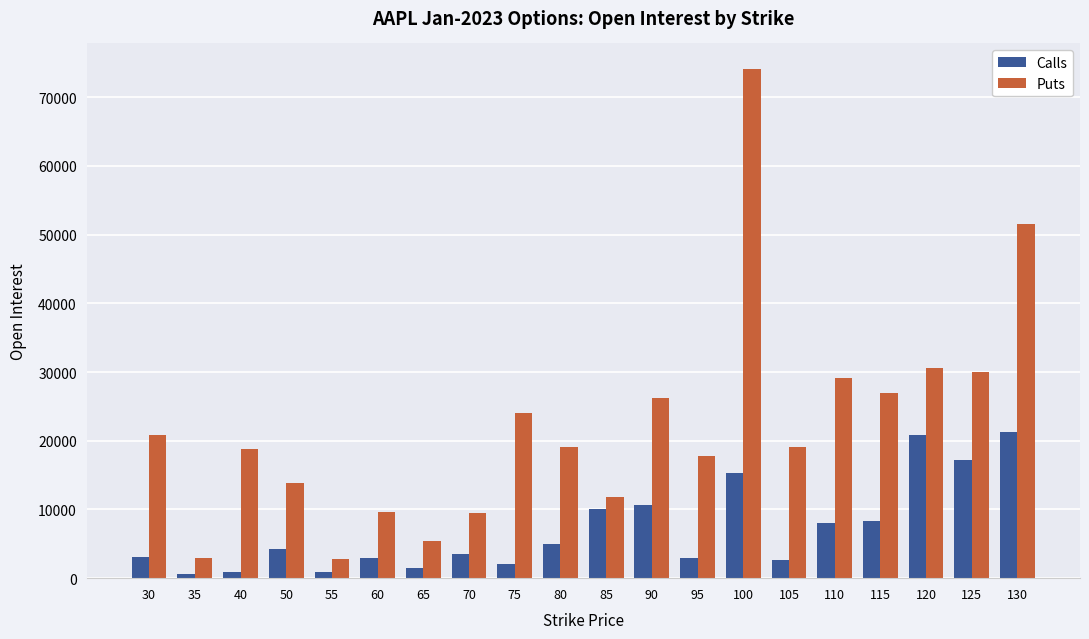

Which series has the largest total across all categories?

Puts